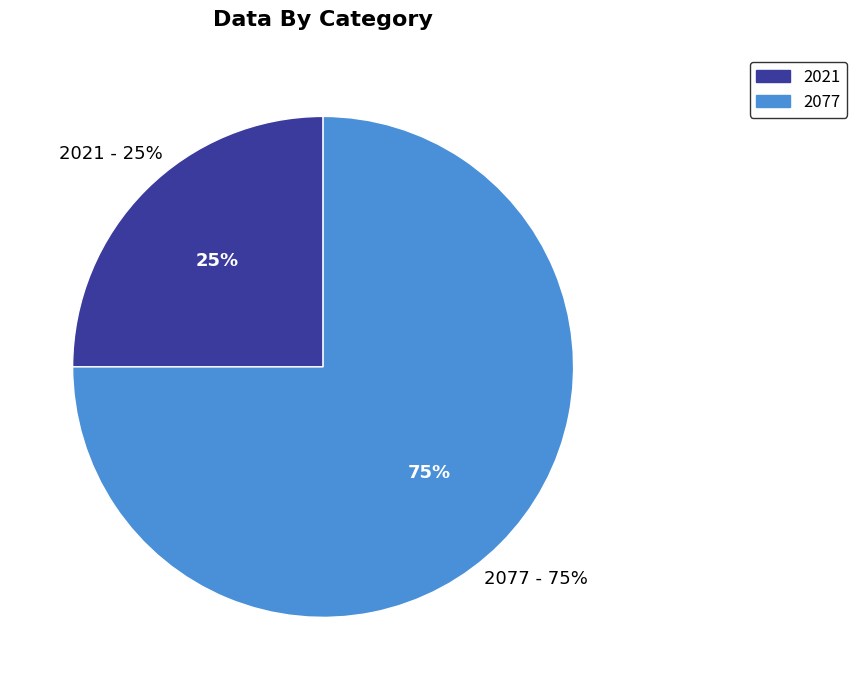

To the nearest percent, what is the difference between the 2021 and 2077 slice percentages?

50%